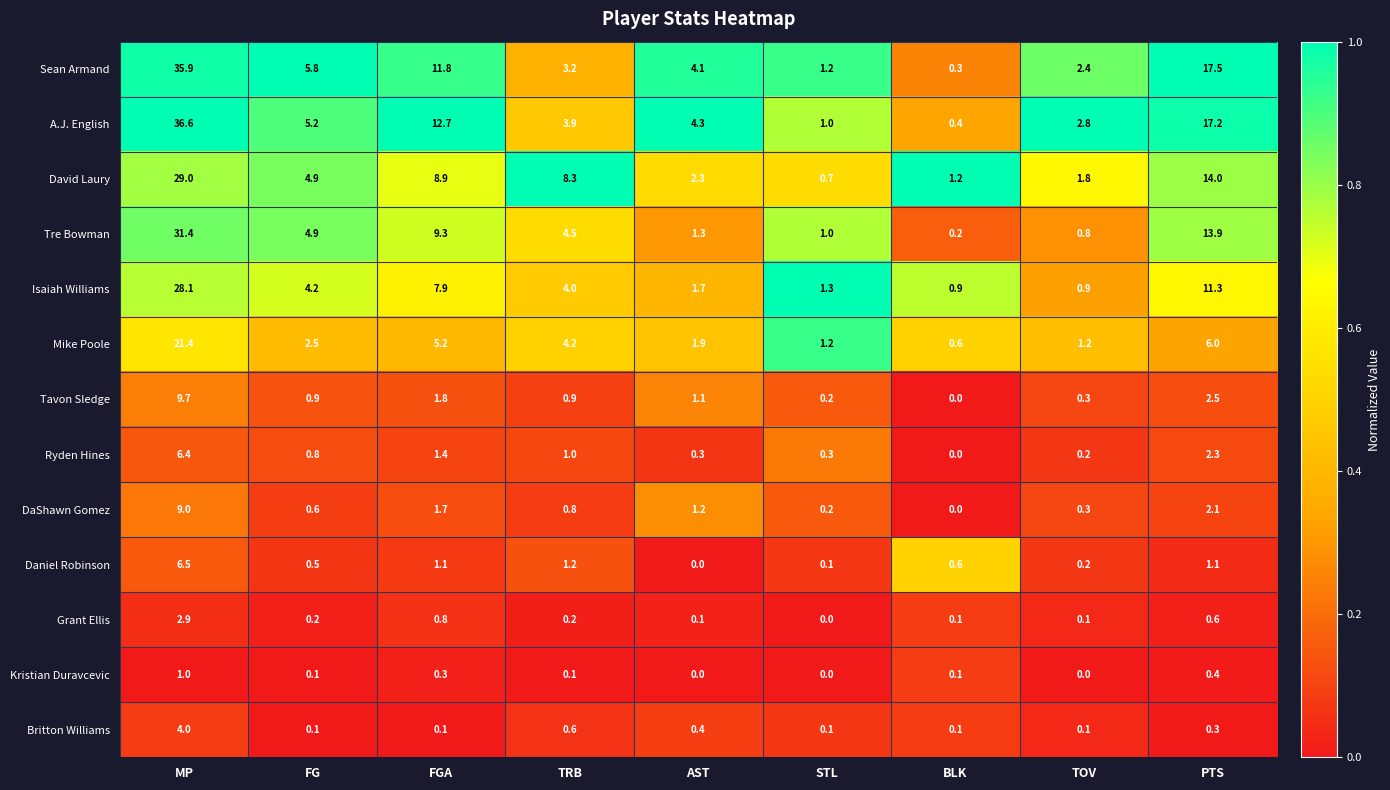

What is the average value of the Ryden Hines series?

1.4